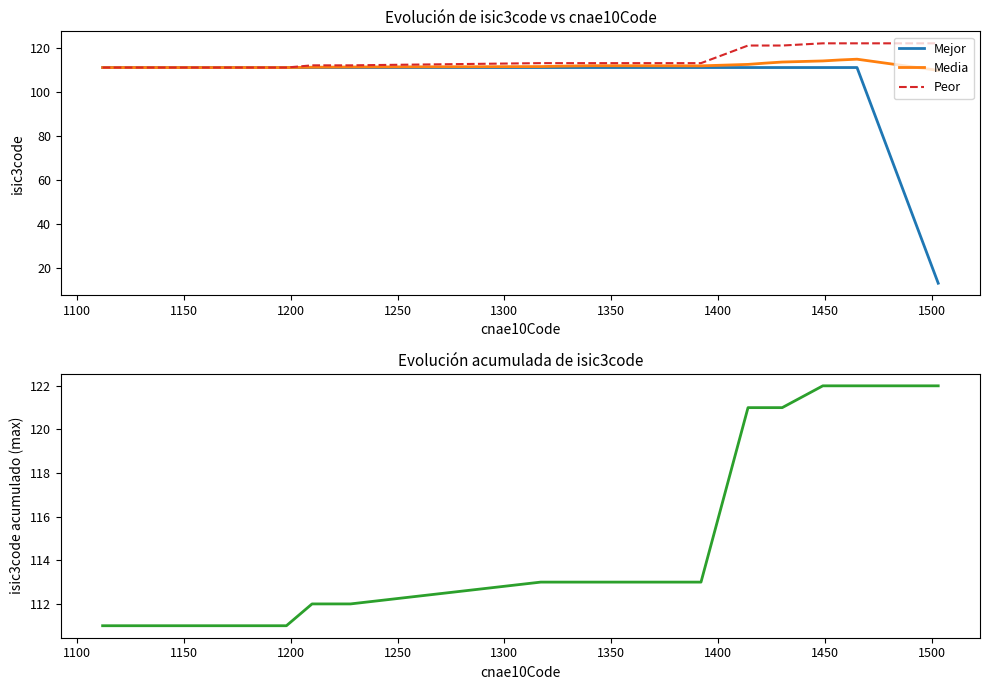

Count the number of categories in the chart.

20